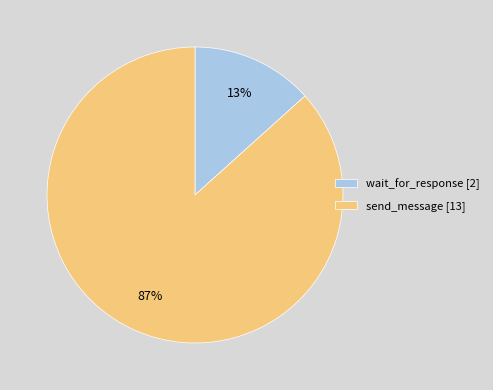

Do wait_for_response [2] and send_message [13] together represent more than half of the pie?

Yes